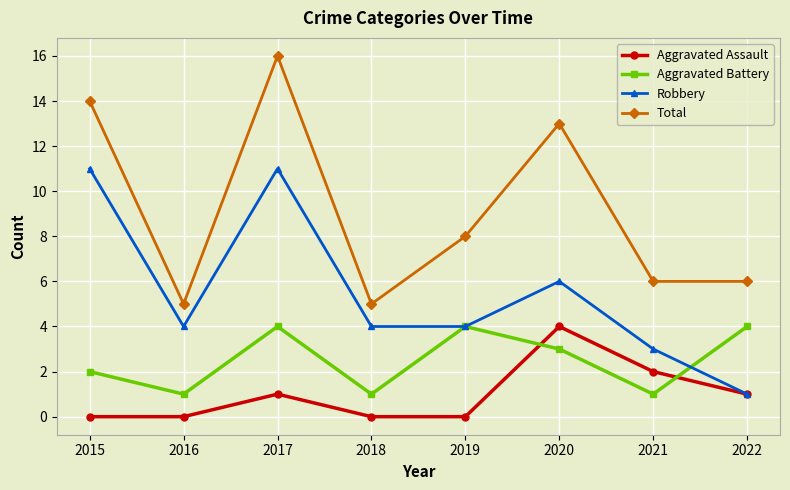

What is the approximate value of Robbery at 2015, to the nearest 5?

10